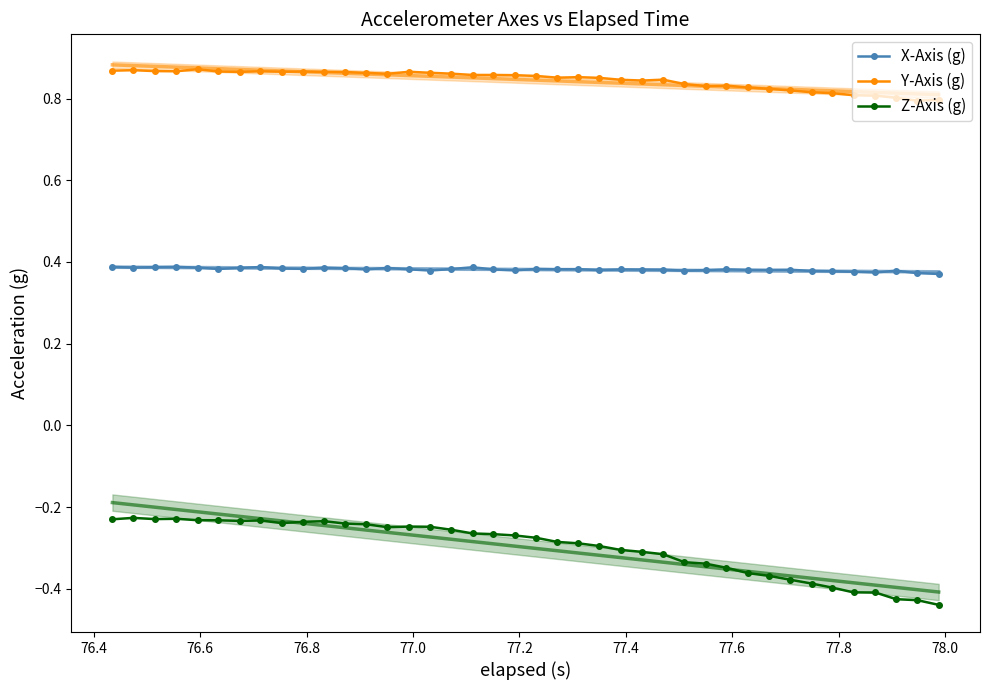

True or false: X-Axis (g) and Z-Axis (g) cross at least once.

False